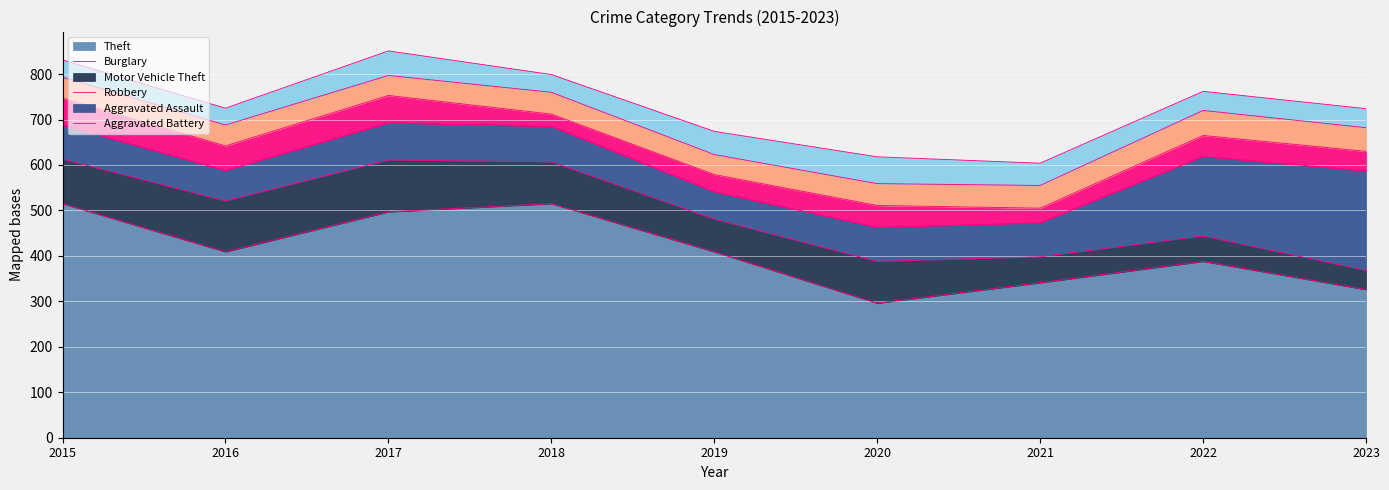

Which has a higher value, 2021 or 2015?

2015